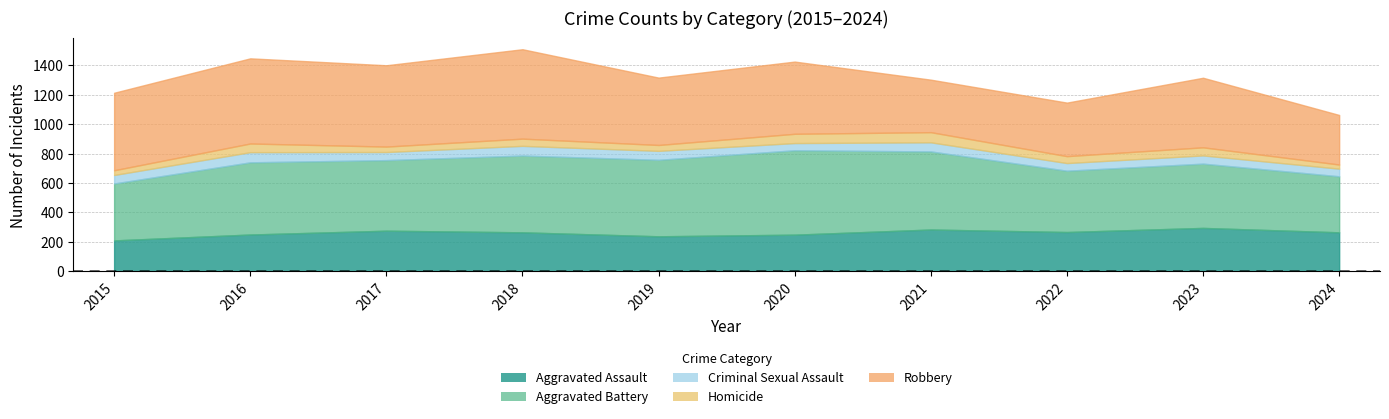

What is the value of the Aggravated Assault point at the 1st from the left?

210